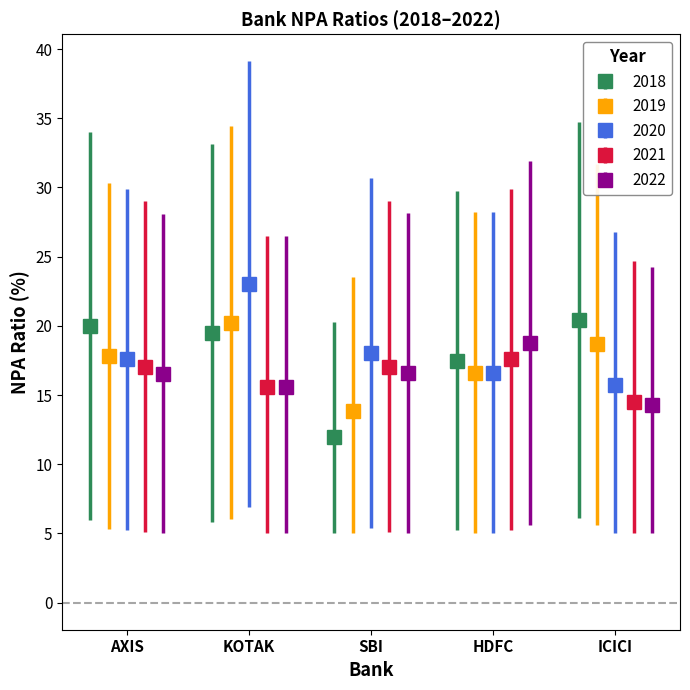

What is the minimum value for 2018?

11.9